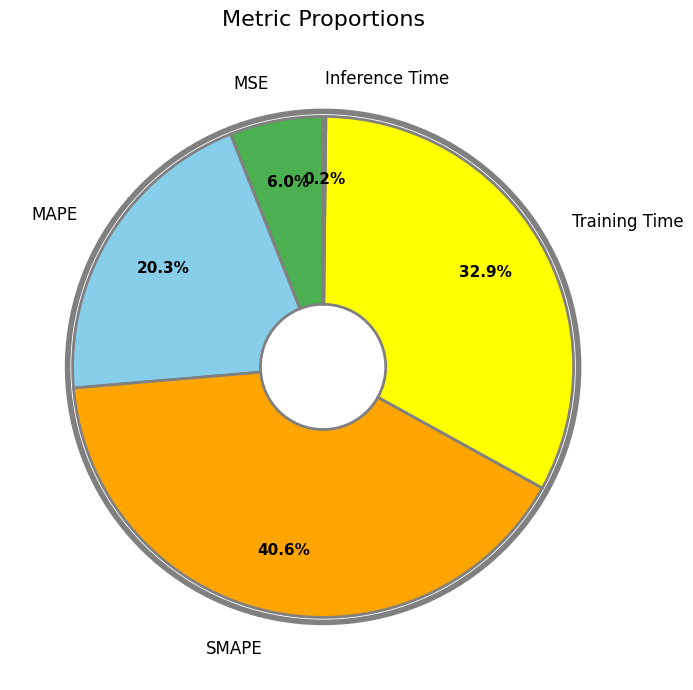

Approximately how many times larger is the value at Training Time compared to SMAPE?

0.8